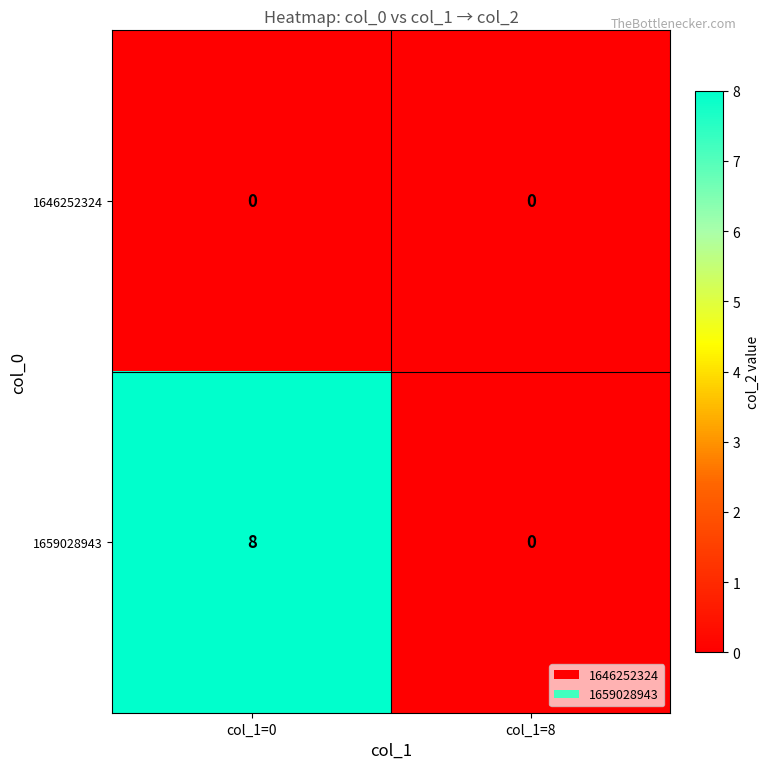

Which series has the largest total across all categories?

1659028943